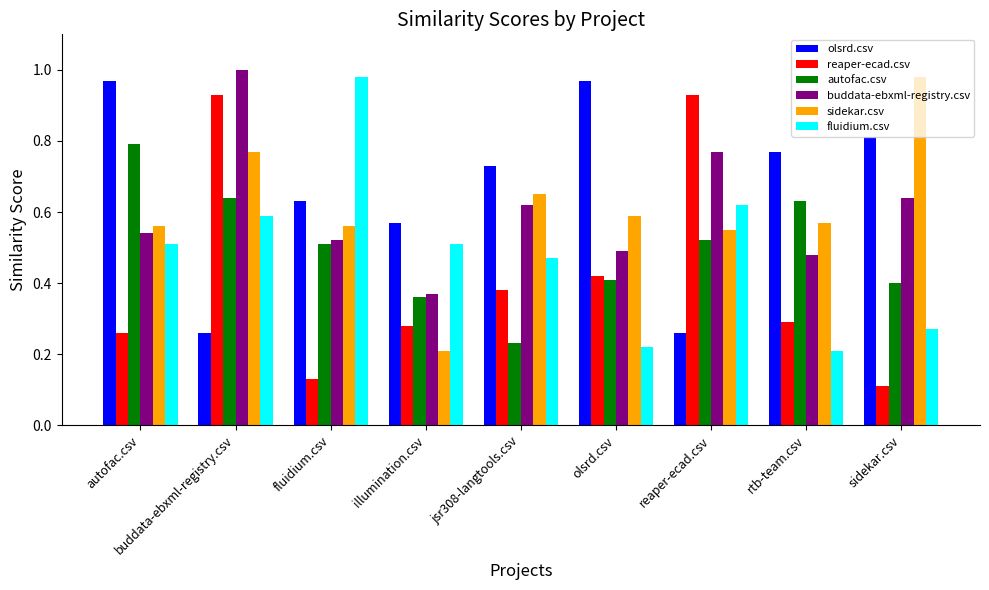

At which label is buddata-ebxml-registry.csv closest to 0?

illumination.csv